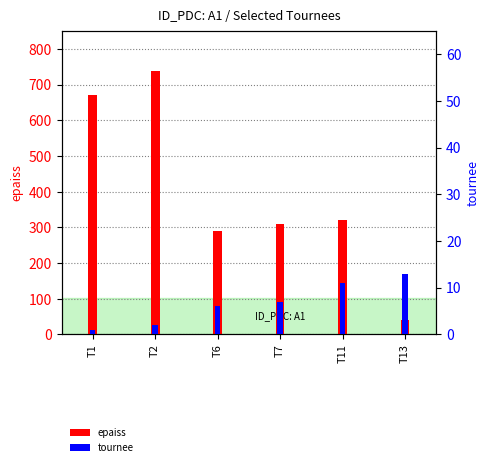

At how many categories does at least one series exceed 298?

4